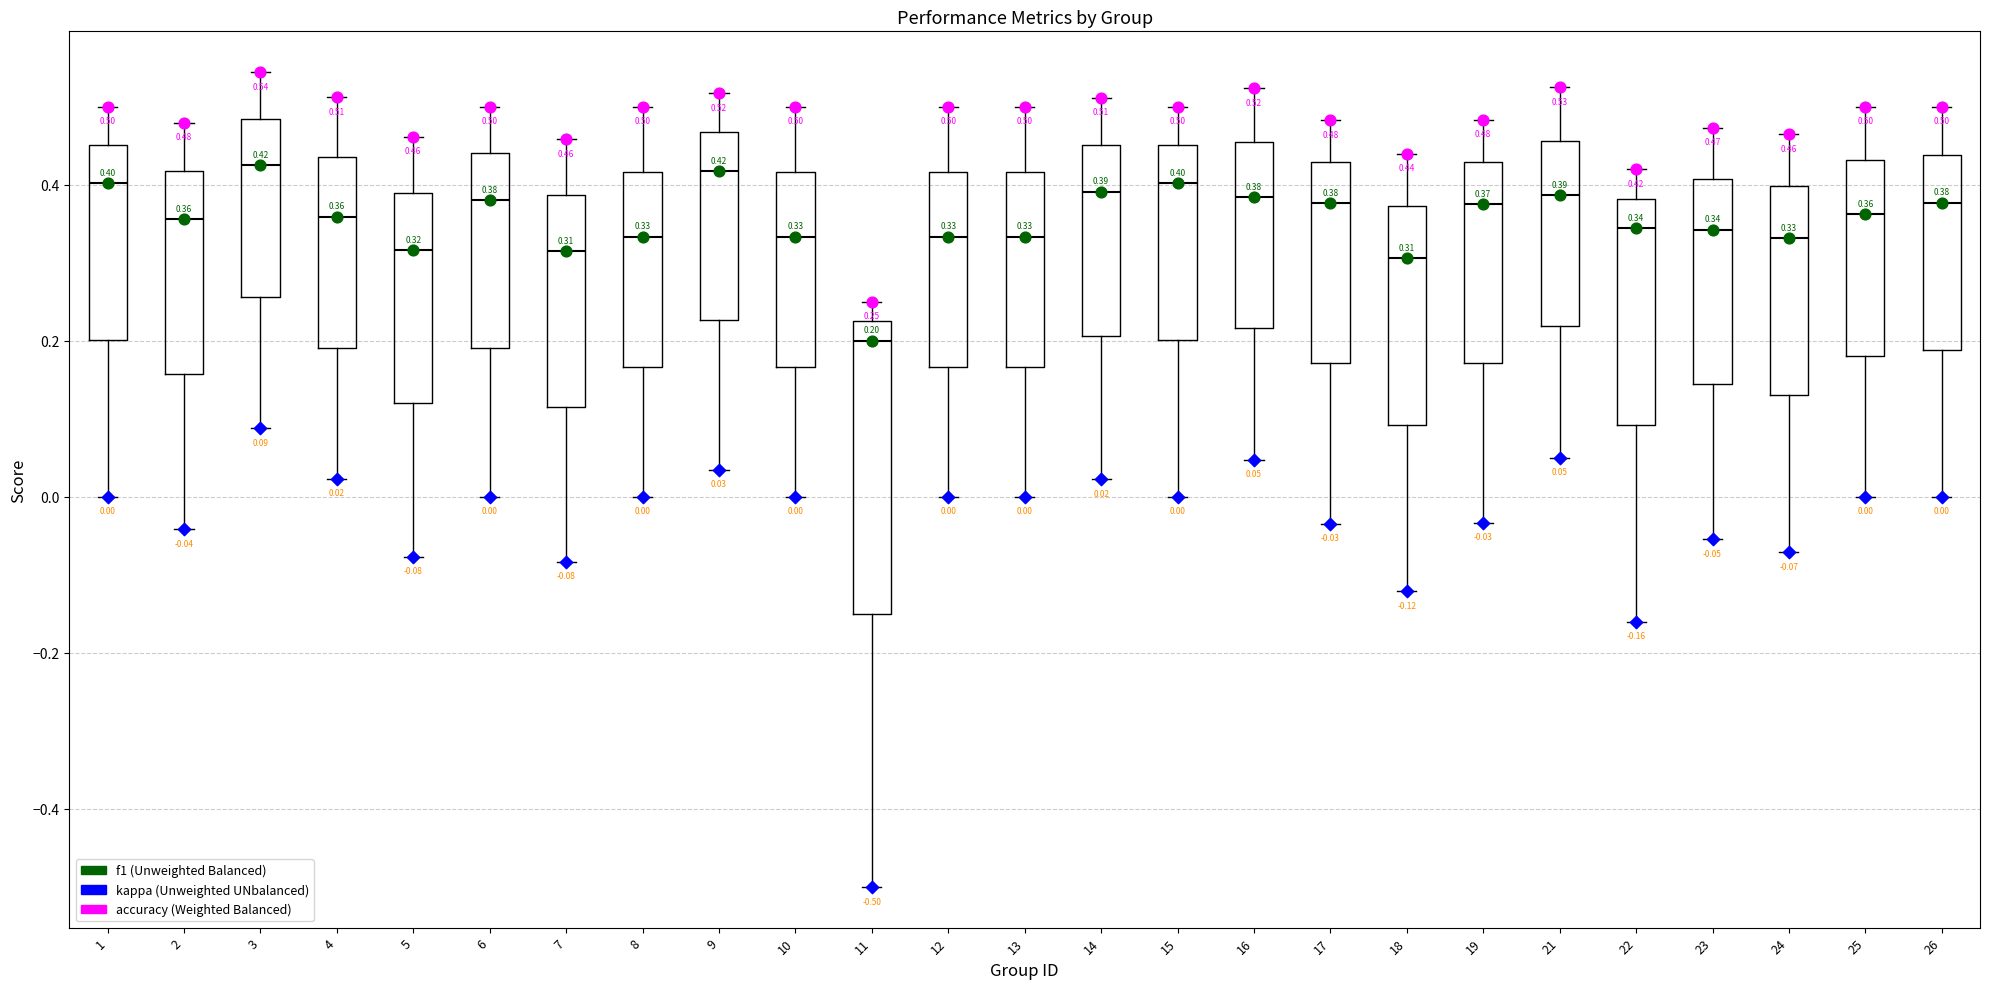

Comparing the boxes themselves (not the whiskers), which one is the tallest?

11